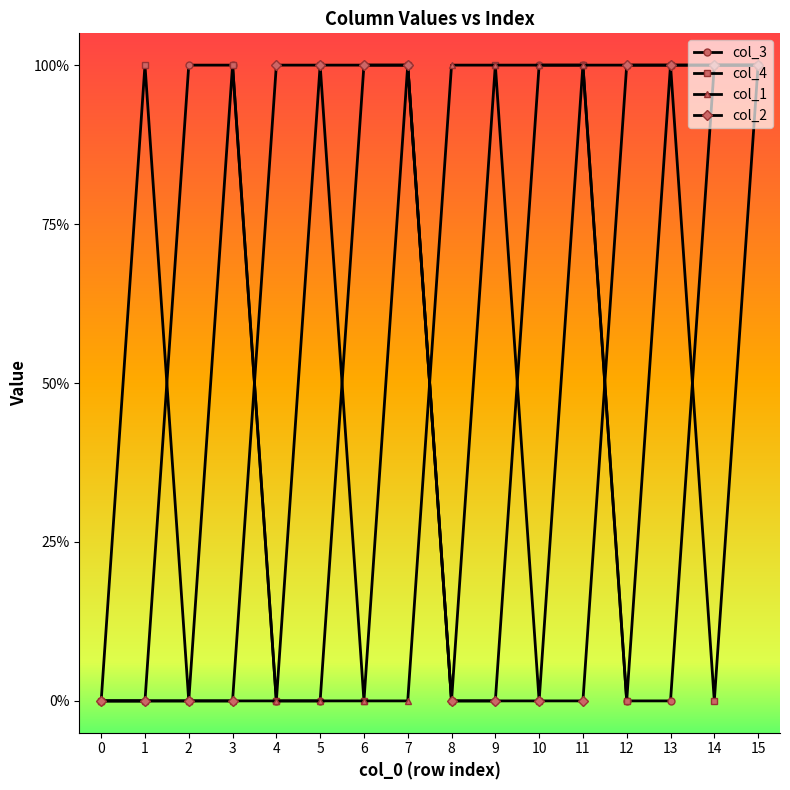

Reading right to left, transcribe all the data shown in this chart.

col_3: 1	1	0	0	1	1	0	0	1	1	0	0	1	1	0	0
col_4: 1	0	1	0	1	0	1	0	1	0	1	0	1	0	1	0
col_1: 1	1	1	1	1	1	1	1	0	0	0	0	0	0	0	0
col_2: 1	1	1	1	0	0	0	0	1	1	1	1	0	0	0	0